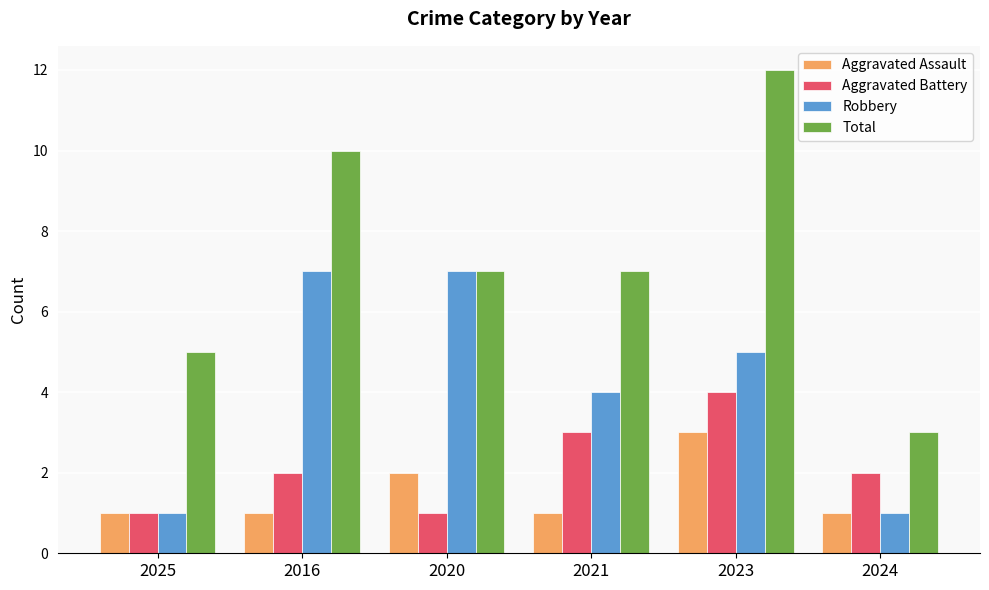

What is the difference between the highest and lowest values at 2025?

4